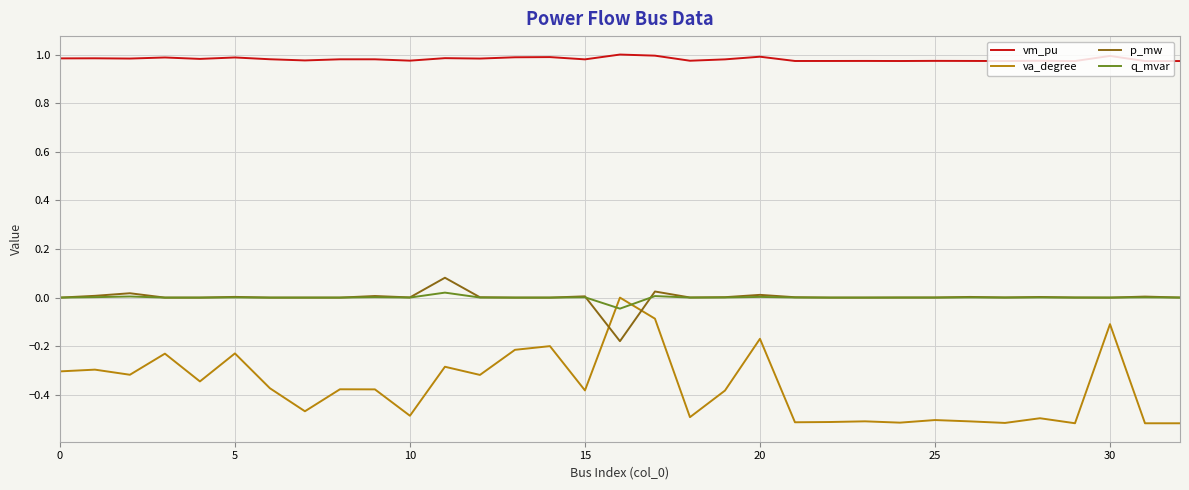

Does the chart display data point markers on the line(s)?

No